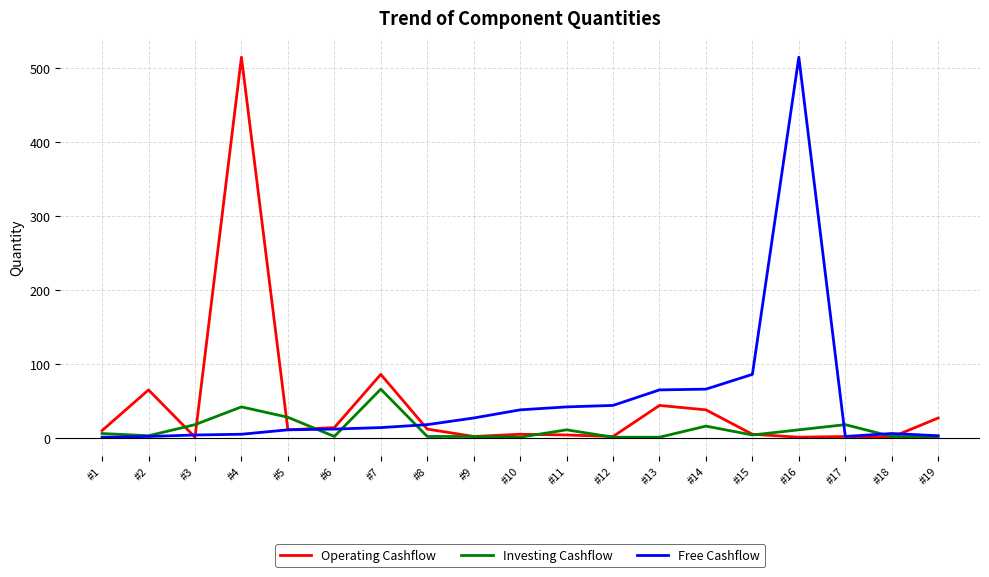

The Investing Cashflow series shows 1 at #19. True or false?

True